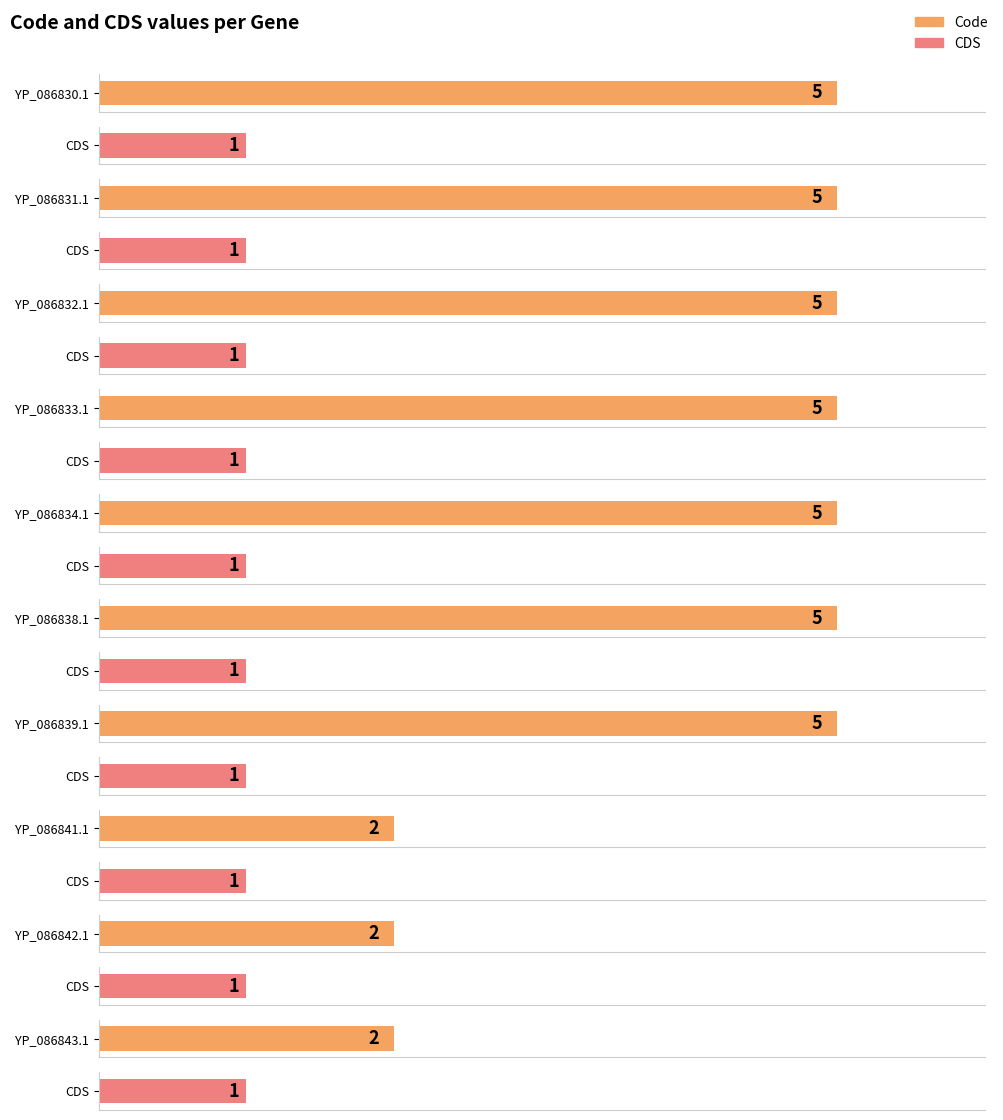

At which label does CDS reach its minimum?

YP_086830.1